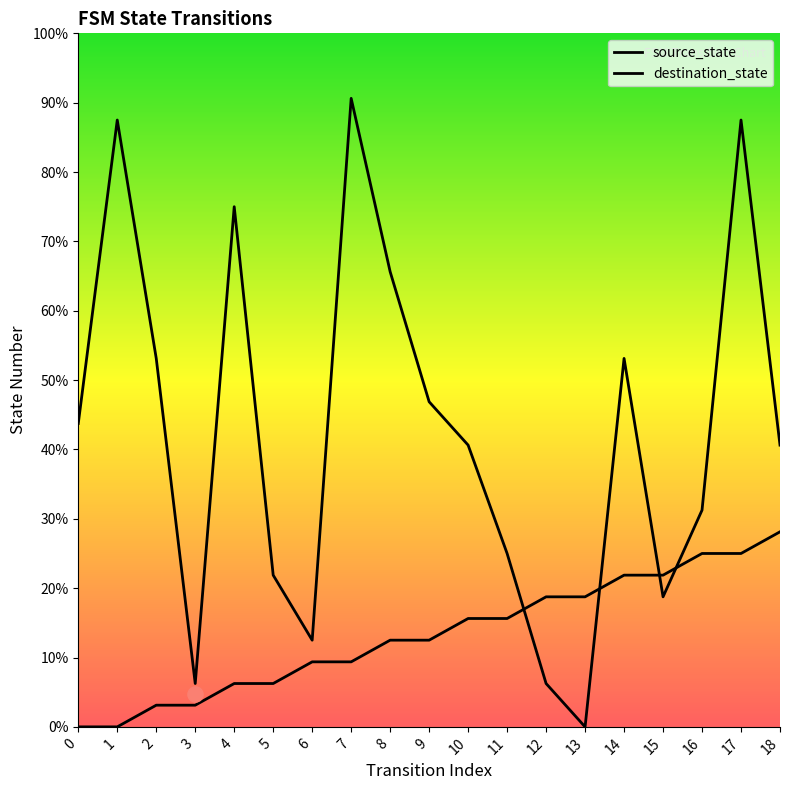

What is the total value across all series at 4?

26